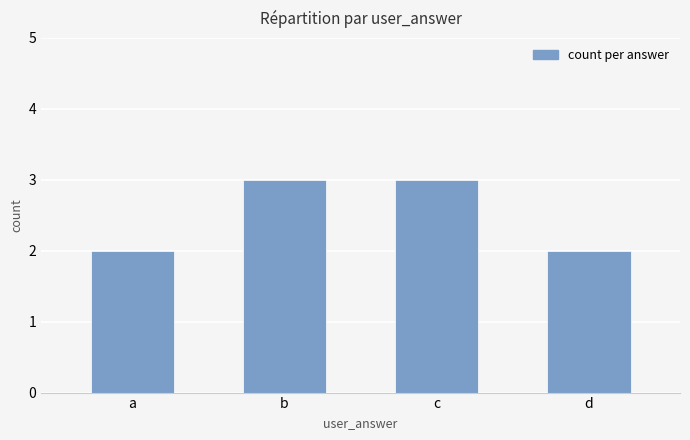

Approximately how many times larger is the value at d compared to c?

0.7